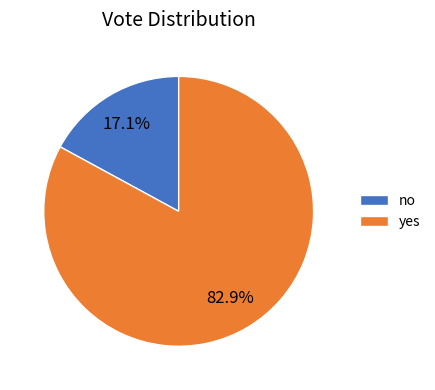

What is the smallest slice in the pie chart?

no